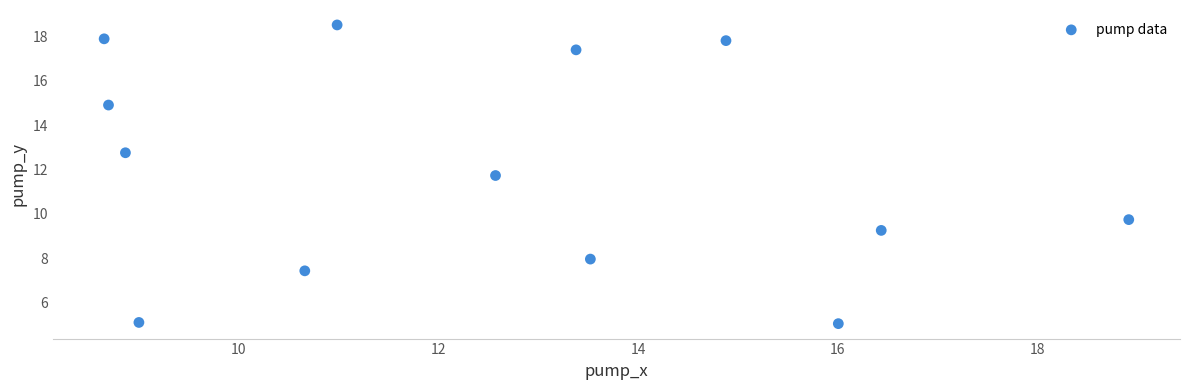

What Y value in the scatter plot is closest to 11?

11.7